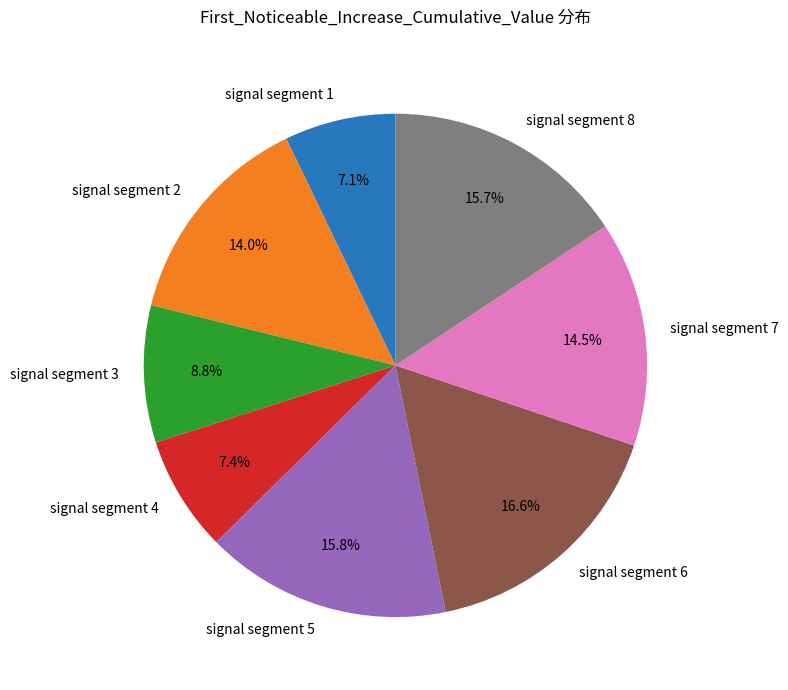

Does signal segment 5 represent more than half of the total?

No